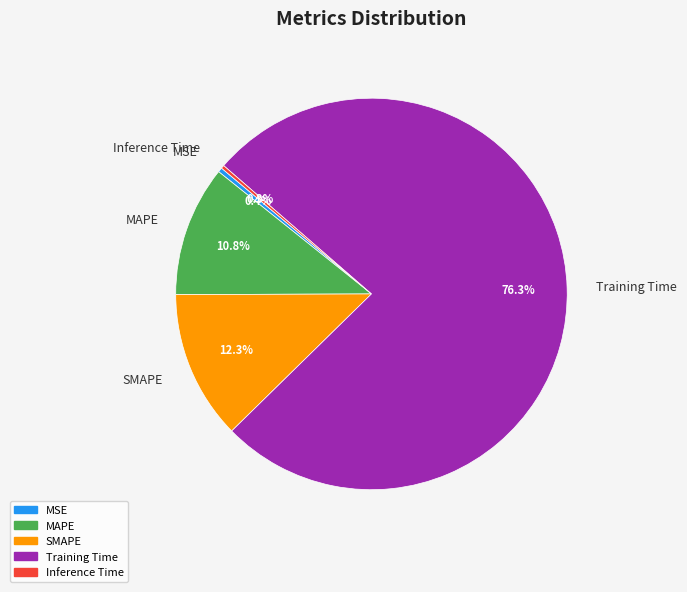

Which slice is the largest?

Training Time